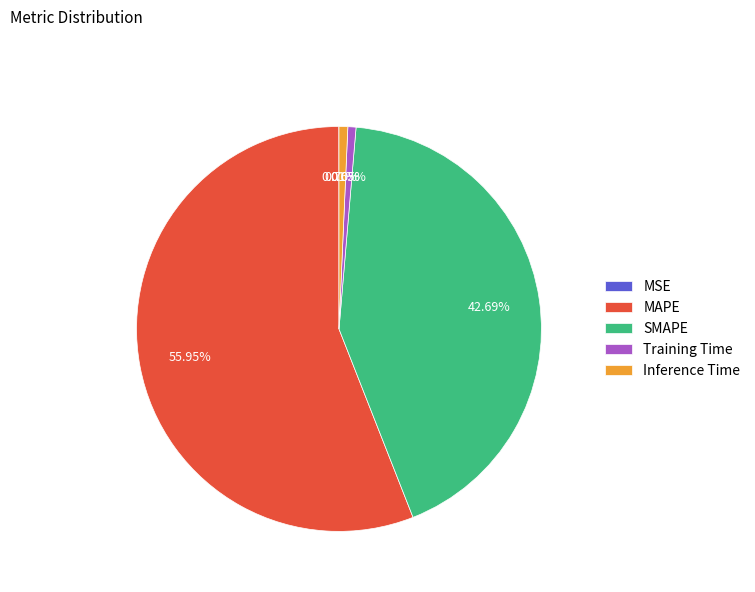

The Inference Time slice represents 1% of the pie. True or false?

True